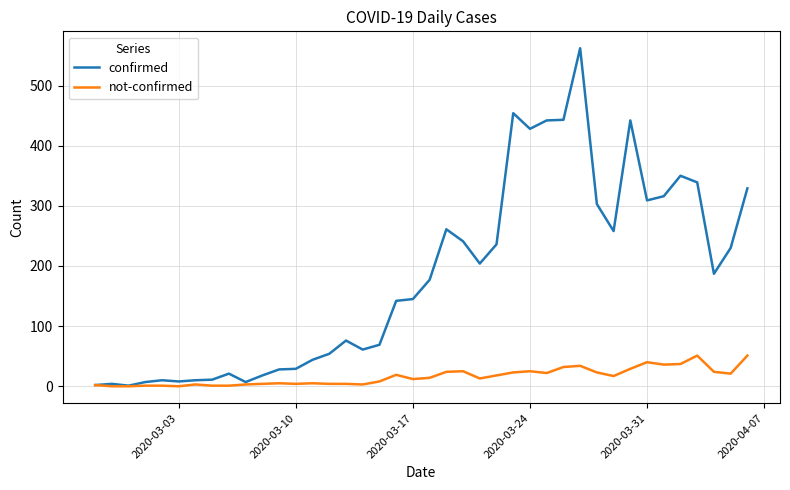

Which series has the largest range (max minus min)?

confirmed